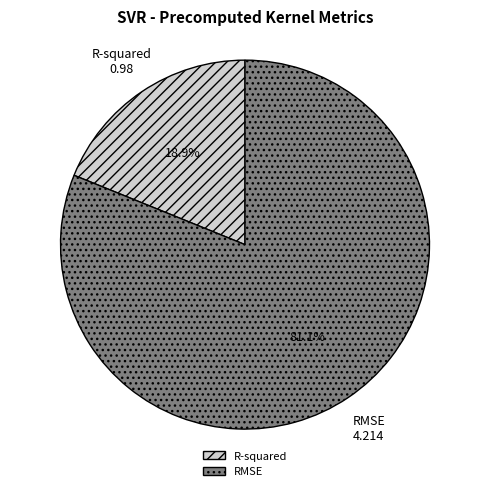

Which has a higher value, R-squared or RMSE?

RMSE